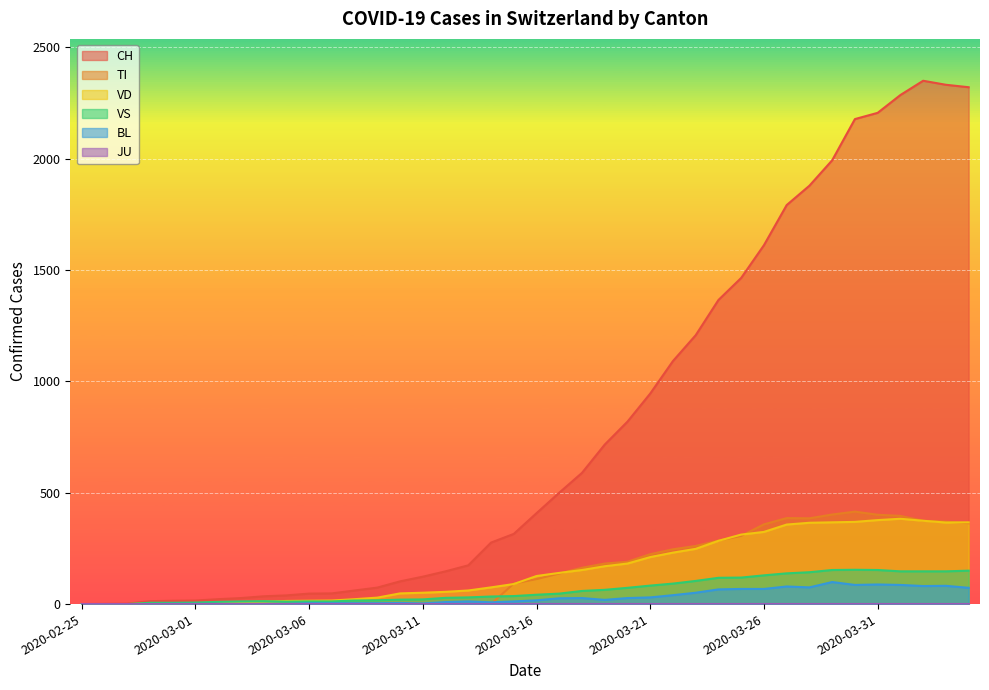

Rank the categories by VS value from lowest to highest.

2020-02-25, 2020-02-26, 2020-02-27, 2020-02-28, 2020-02-29, 2020-03-01, 2020-03-02, 2020-03-05, 2020-03-03, 2020-03-06, 2020-03-07, 2020-03-04, 2020-03-08, 2020-03-09, 2020-03-10, 2020-03-11, 2020-03-12, 2020-03-13, 2020-03-14, 2020-03-15, 2020-03-16, 2020-03-17, 2020-03-18, 2020-03-19, 2020-03-20, 2020-03-21, 2020-03-22, 2020-03-23, 2020-03-24, 2020-03-25, 2020-03-26, 2020-03-27, 2020-03-28, 2020-04-01, 2020-04-02, 2020-04-03, 2020-04-04, 2020-03-29, 2020-03-31, 2020-03-30